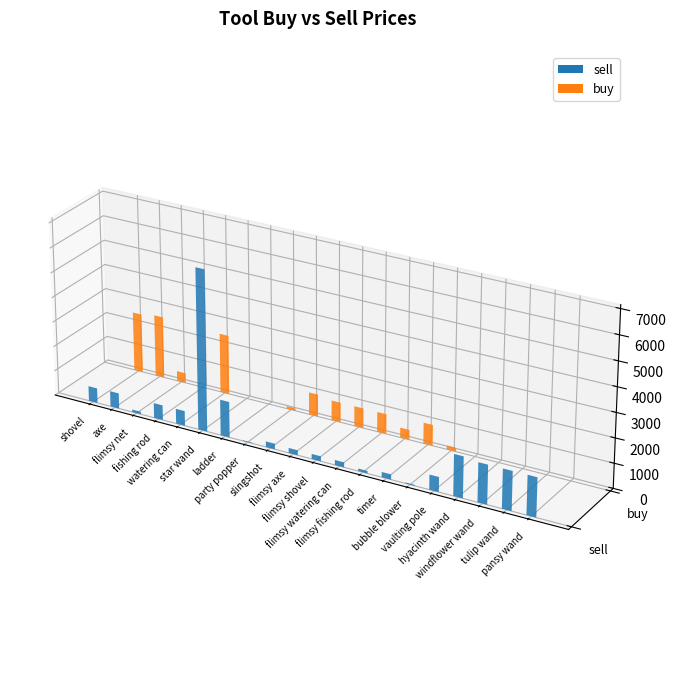

Does the chart contain any negative values?

No